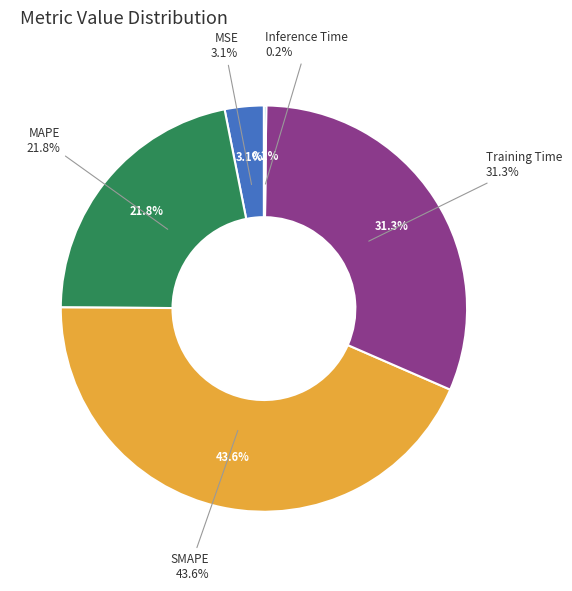

What is the largest slice in the pie chart?

SMAPE